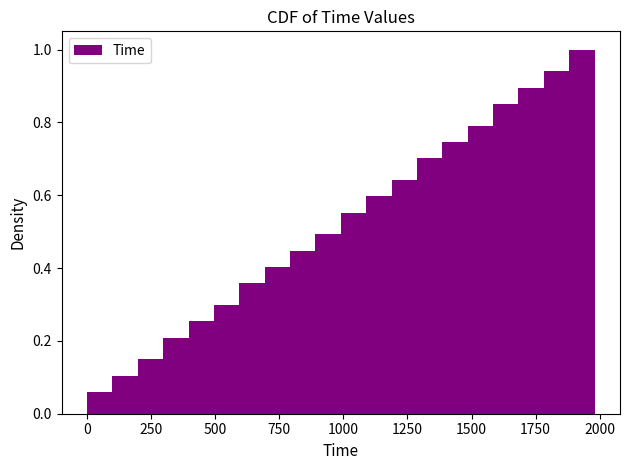

Around what value on the x-axis is the tallest bar? Give the approximate position of its centre, as read against the axis.

1950